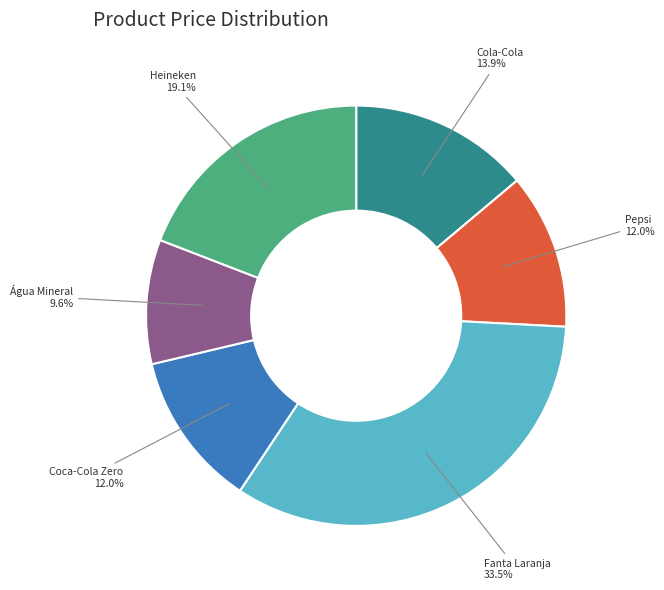

Combined, do Cola-Cola and Heineken account for over 50%?

No